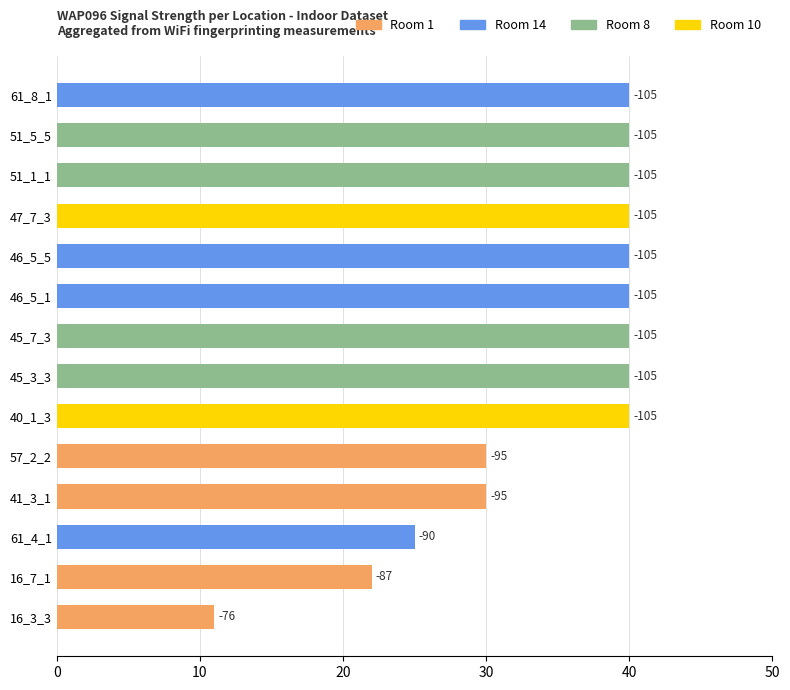

What is the difference between the maximum and minimum values?

29